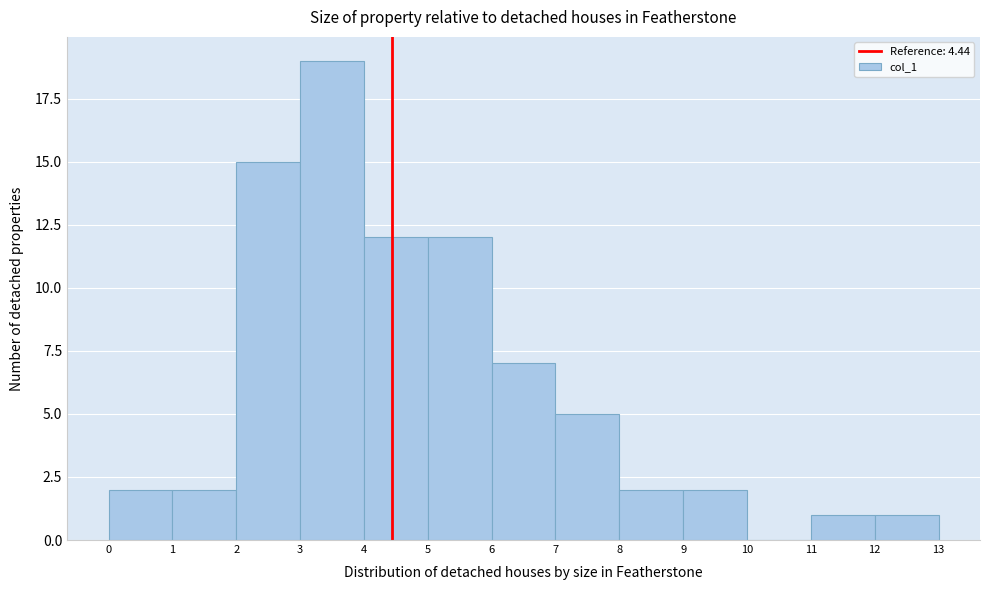

Reading left to right, list every bar in this chart as the range it spans on the x-axis followed by its height. The values are not printed on the chart, so give them approximately, as read against the axis.

0 to 1: 2
1 to 2: 2
2 to 3: 15
3 to 4: 19
4 to 5: 12
5 to 6: 12
6 to 7: 7
7 to 8: 5
8 to 9: 2
9 to 10: 2
10 to 11: 0
11 to 12: 1
12 to 13: 1